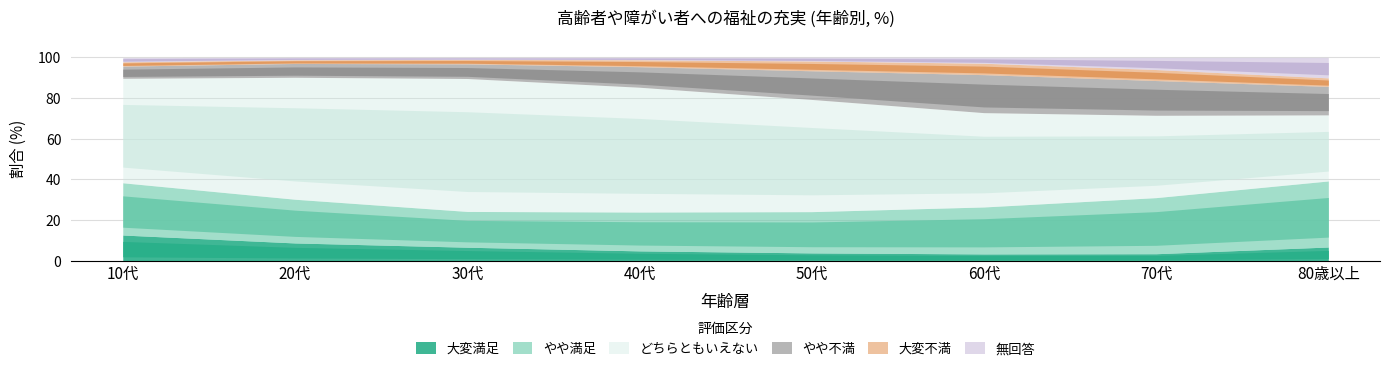

Where do 無回答 and 大変不満 first cross each other?

60代 and 70代